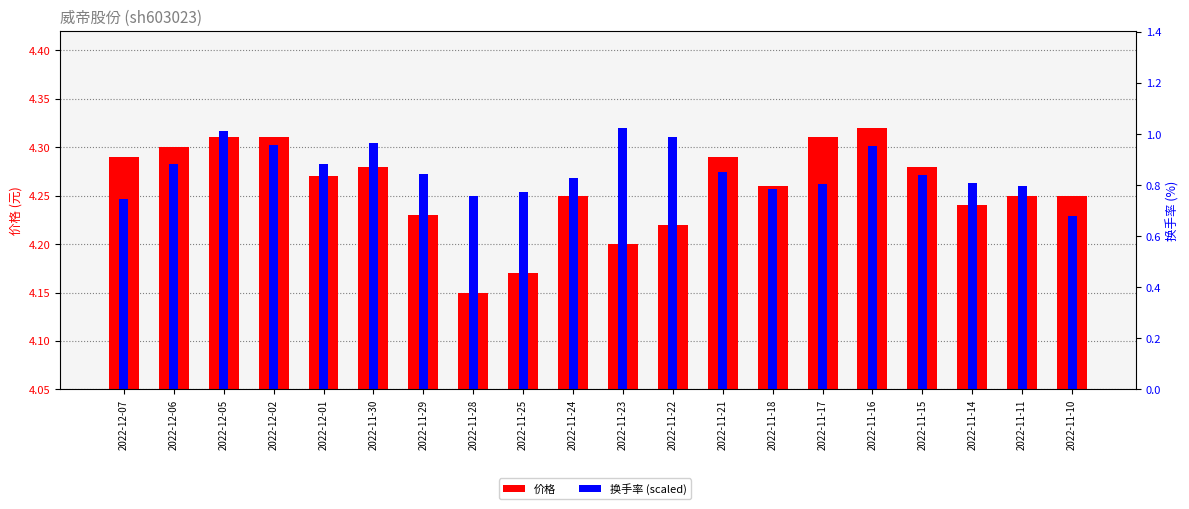

What is the label of the 2nd bar from the left?

2022-12-06